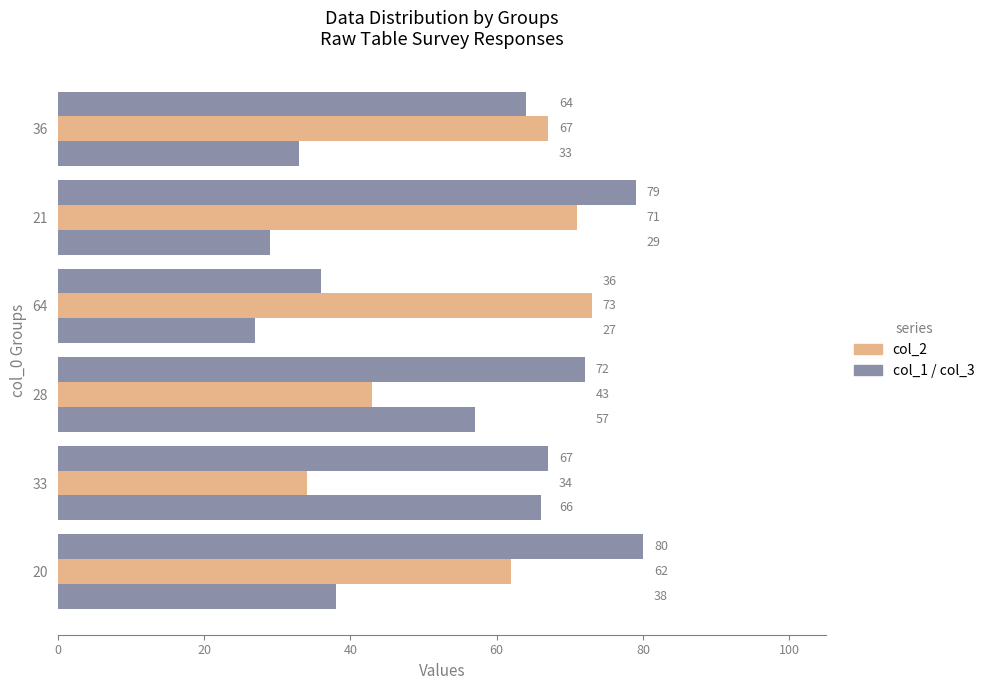

How many distinct data groups are displayed?

3